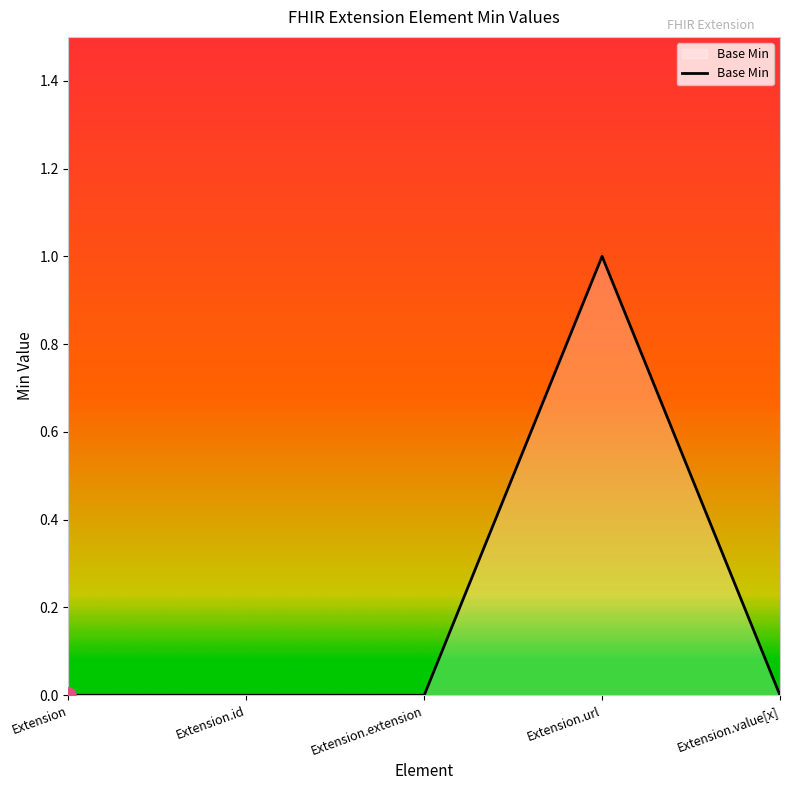

What is the change in value from Extension.extension to Extension.url?

+1